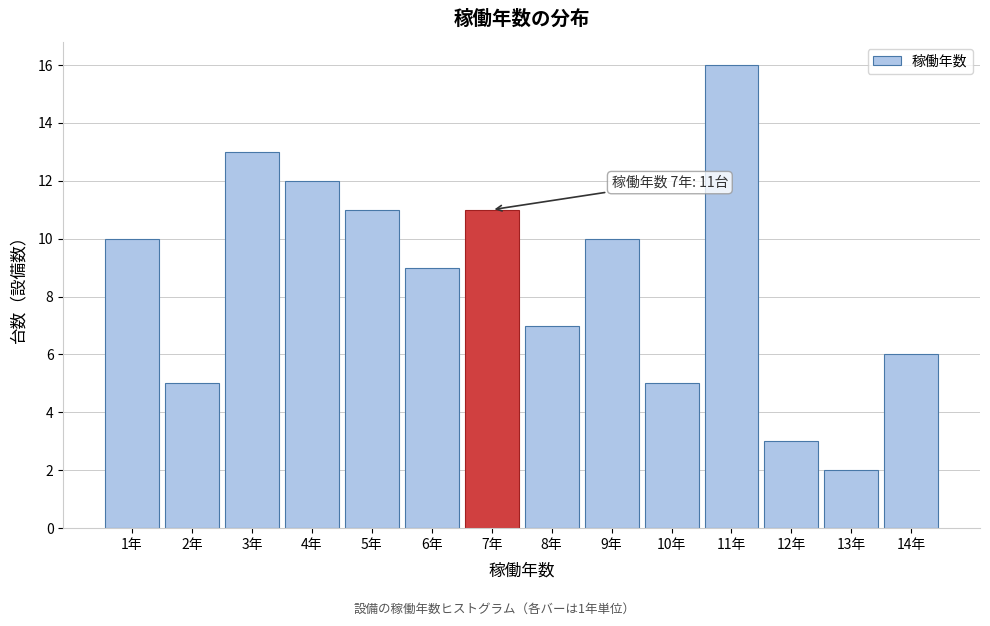

Which range on the x-axis has the tallest bar?

10.5 to 11.5